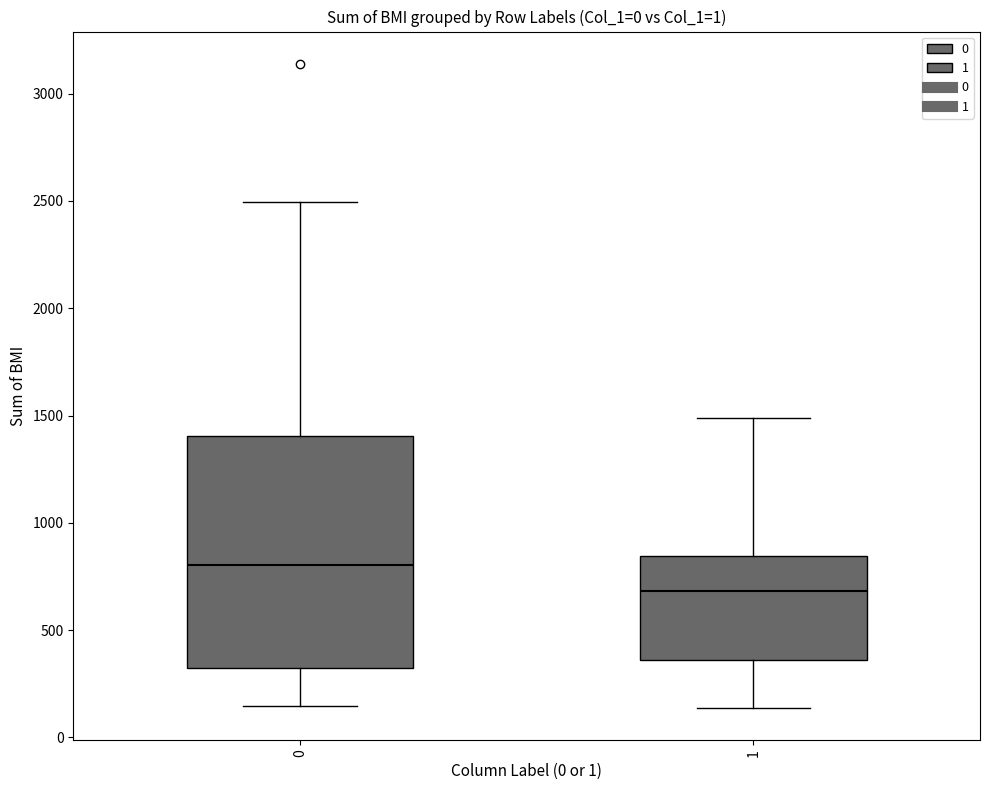

Which box has the highest median line?

0